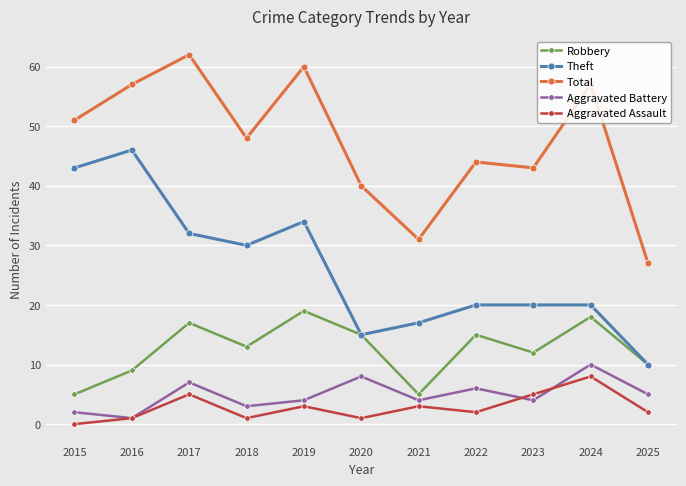

Reading left to right, transcribe all the data shown in this chart.

Robbery: 5	9	17	13	19	15	5	15	12	18	10
Theft: 43	46	32	30	34	15	17	20	20	20	10
Total: 51	57	62	48	60	40	31	44	43	57	27
Aggravated Battery: 2	1	7	3	4	8	4	6	4	10	5
Aggravated Assault: 0	1	5	1	3	1	3	2	5	8	2